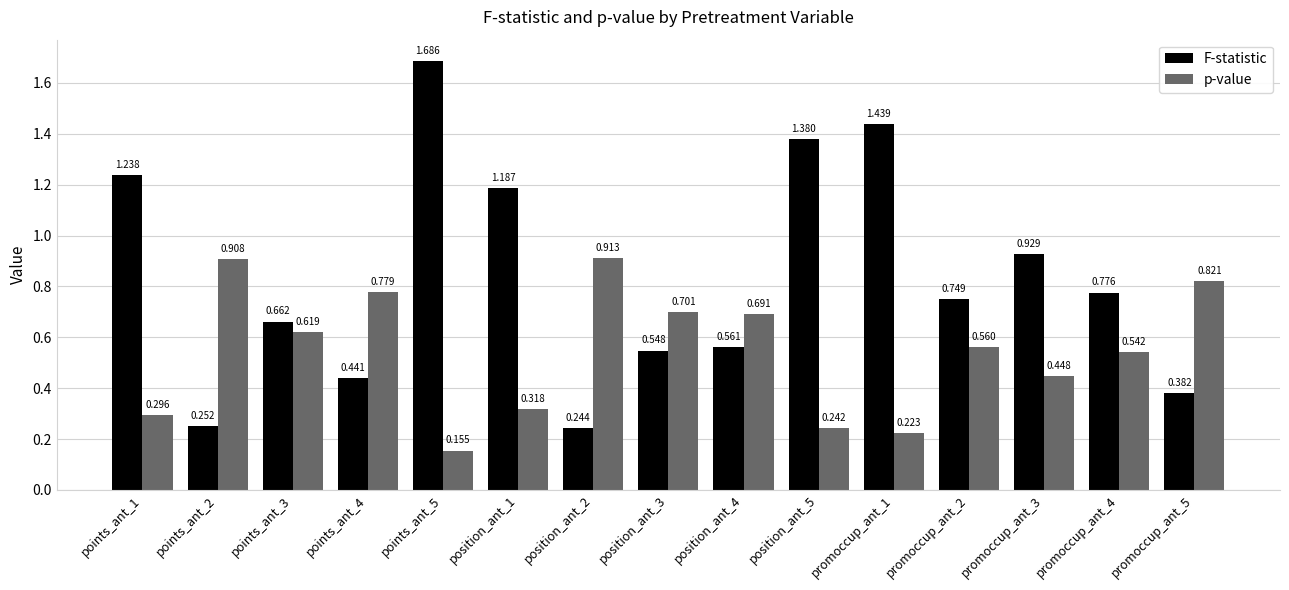

What is the label of the 7th bar from the left?

position_ant_2